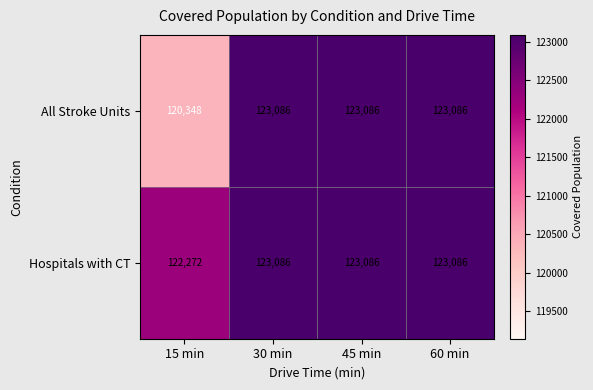

Which series has the widest spread of values?

All Stroke Units